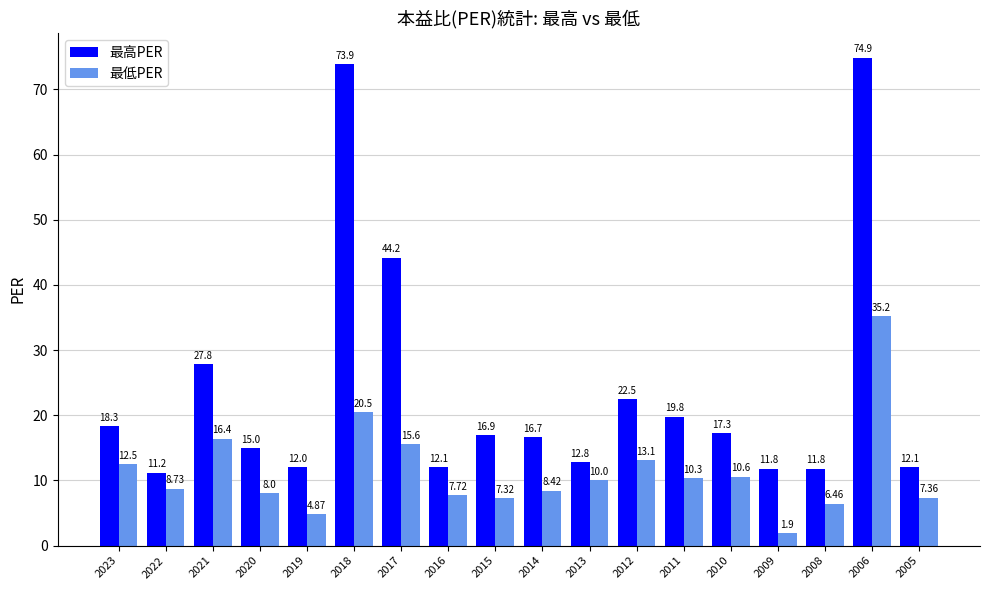

At which label does 最低PER reach its minimum?

2009